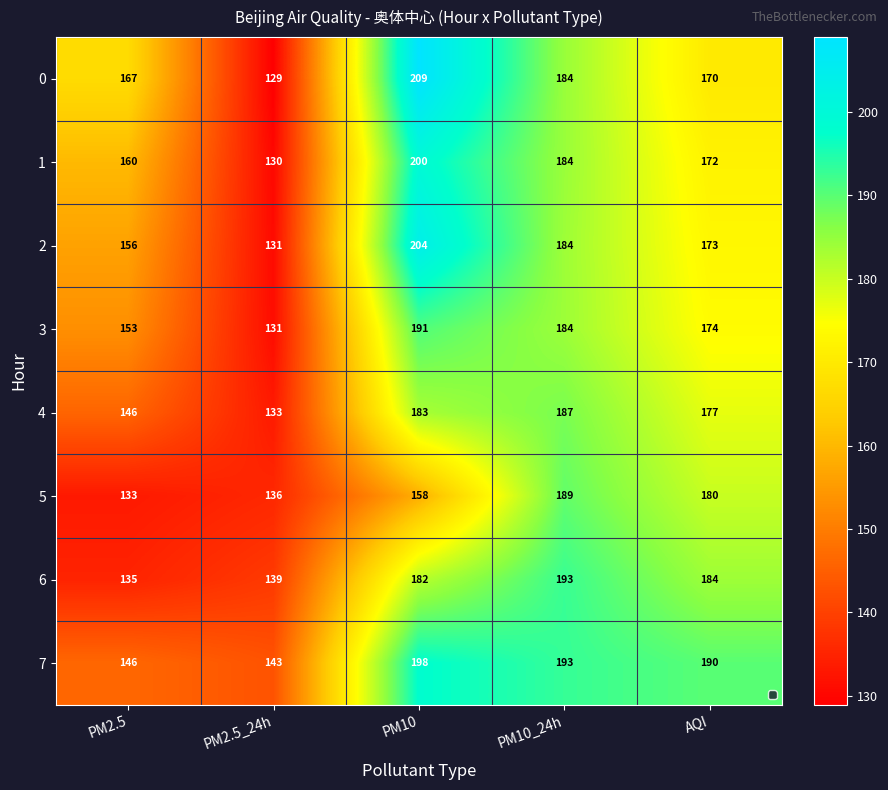

Rank the series at AQI from highest to lowest value.

7, 6, 5, 4, 3, 2, 1, 0